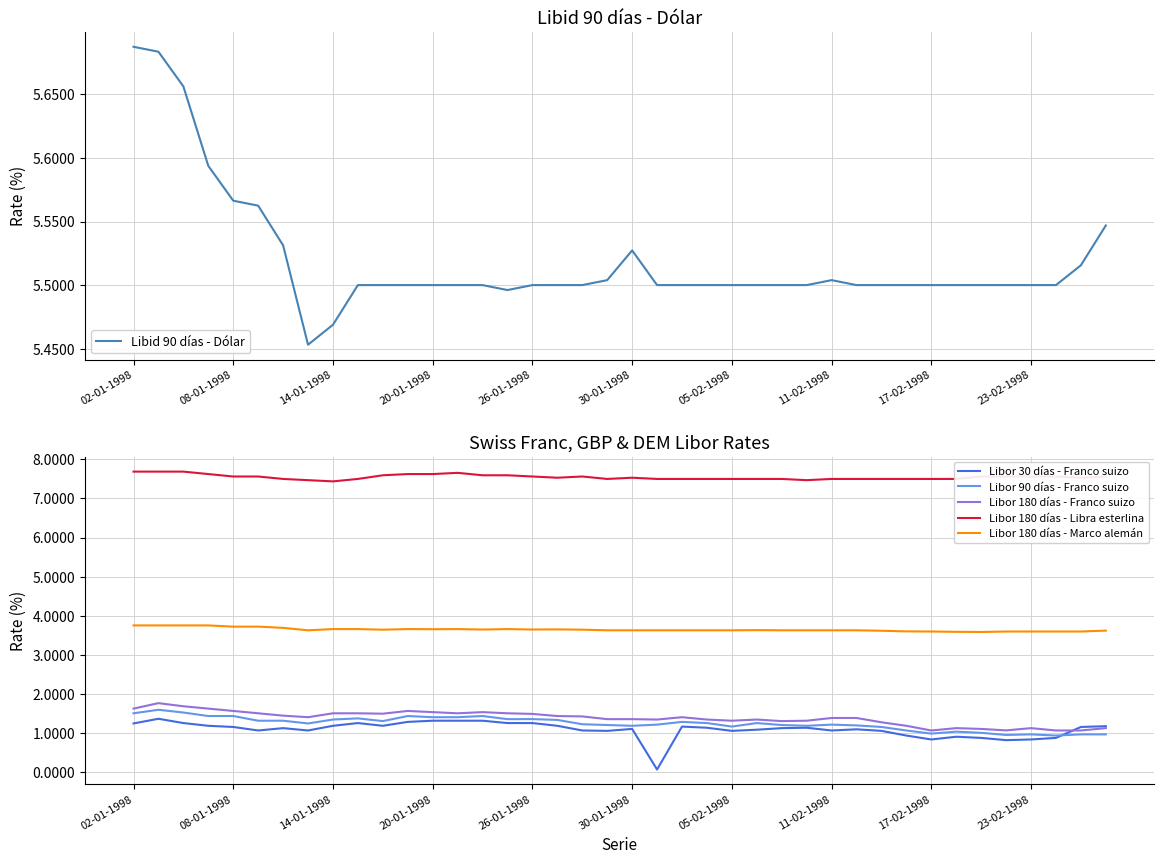

What is the difference between the maximum and minimum values in the Libor 180 días - Franco suizo series?

0.7